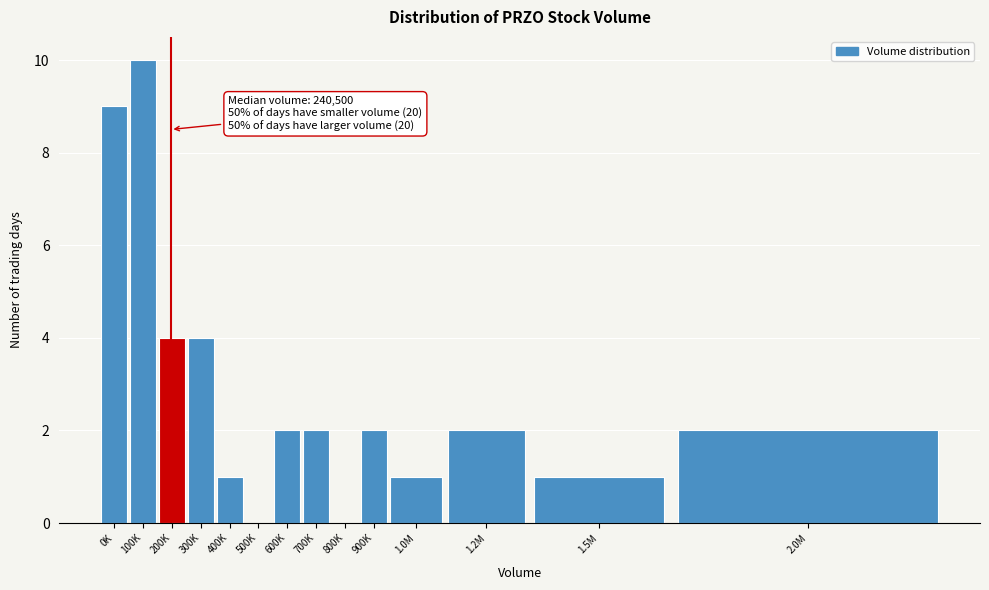

Reading left to right, what are all the values shown in this chart?

0K=9	100K=10	200K=4	300K=4	400K=1	500K=0	600K=2	700K=2	800K=0	900K=2	1.0M=1	1.2M=2	1.5M=1	2.0M=2